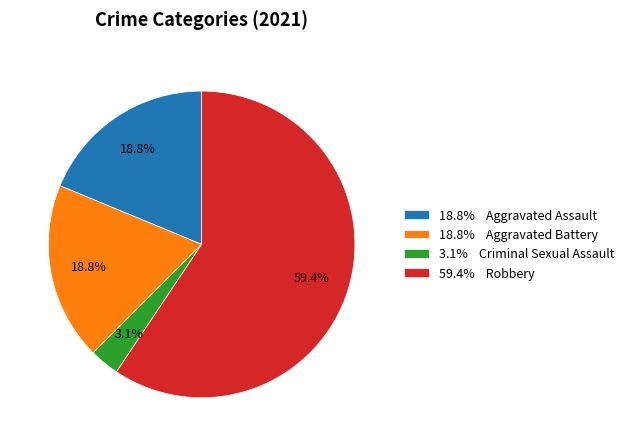

Which category has the biggest portion of the pie?

59.4% Robbery